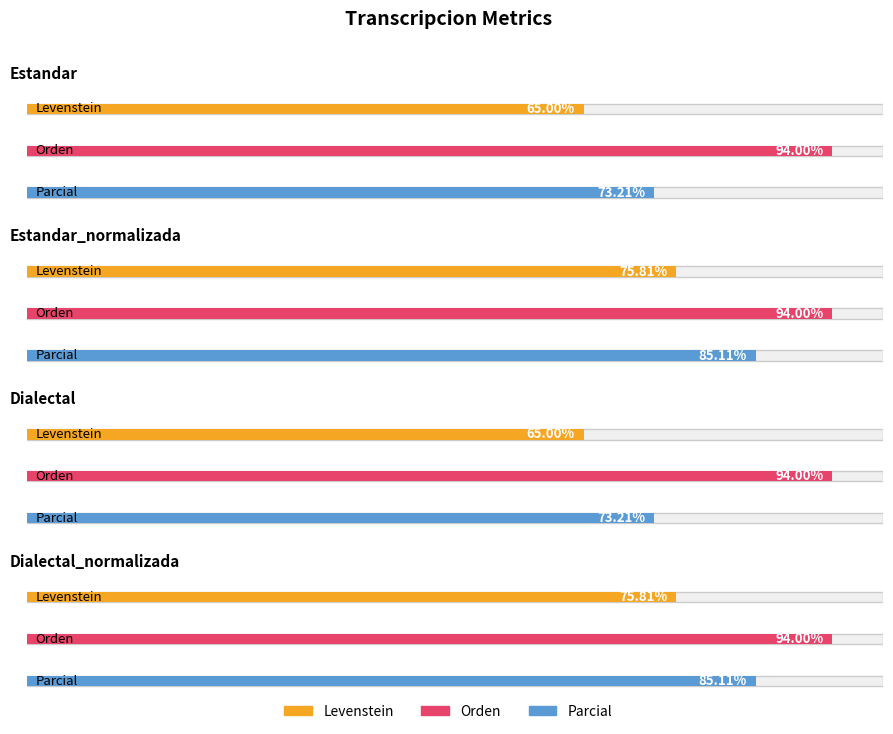

At how many categories does at least one series exceed 90?

4